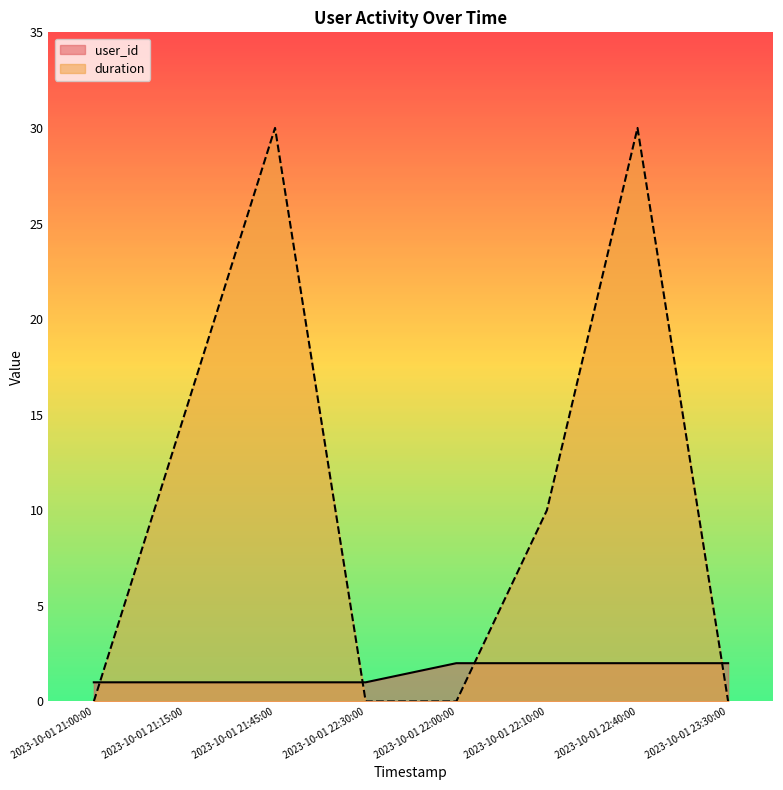

Is the value of duration at 2023-10-01 22:40:00 greater than the value of user_id at 2023-10-01 21:00:00?

Yes